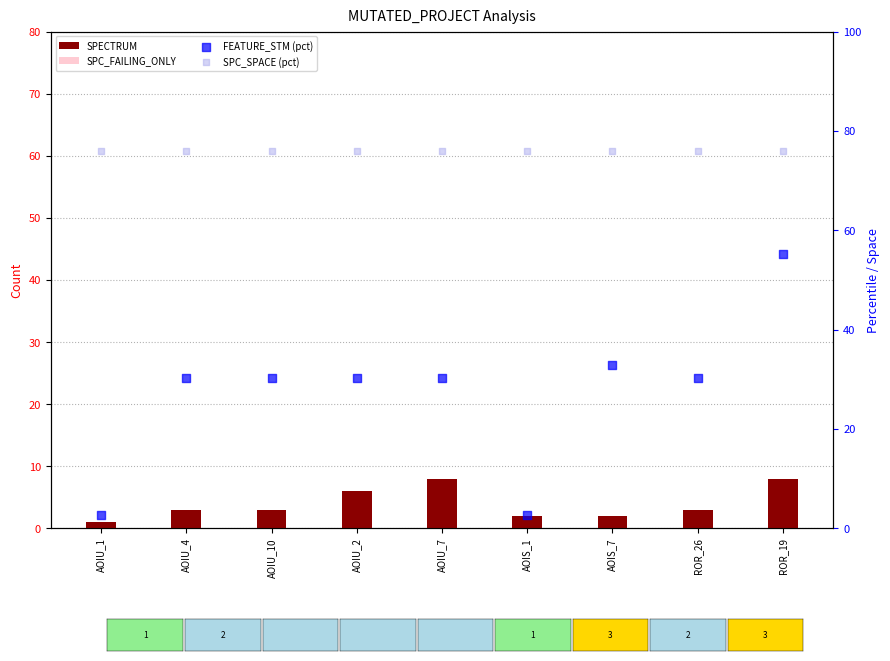

What are all the series names shown in the legend?

SPECTRUM, SPC_FAILING_ONLY, FEATURE_STM (pct), SPC_SPACE (pct)